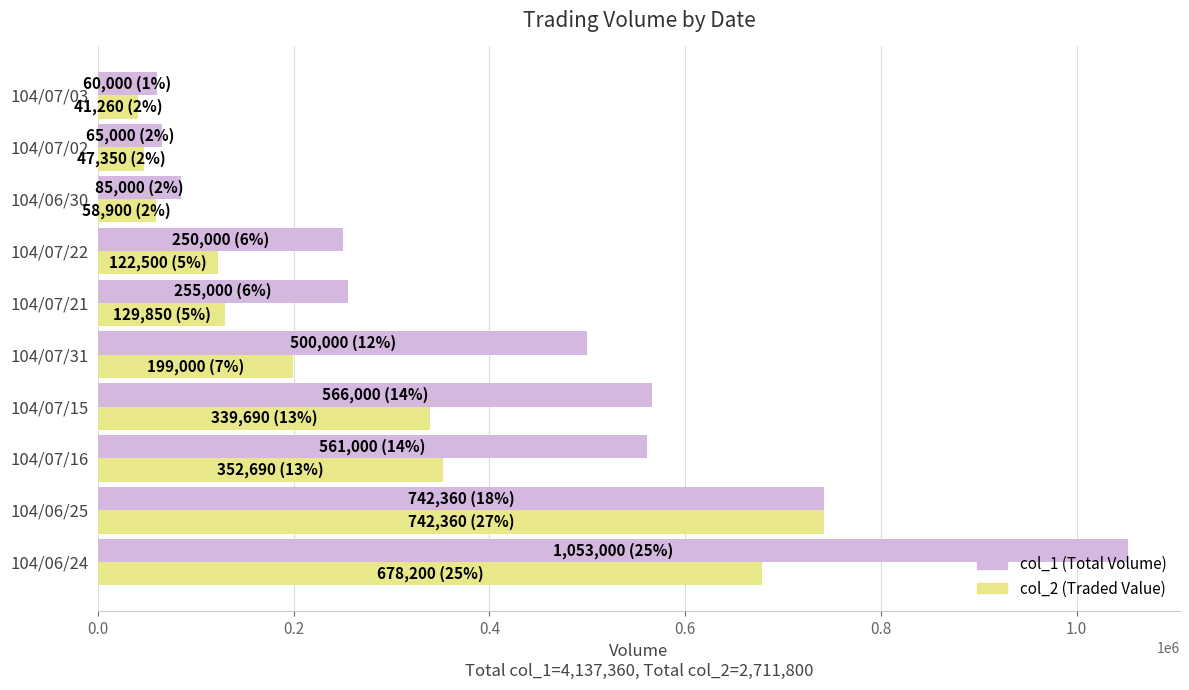

Rank the series by their maximum value, from lowest to highest.

col_2 (Traded Value), col_1 (Total Volume)